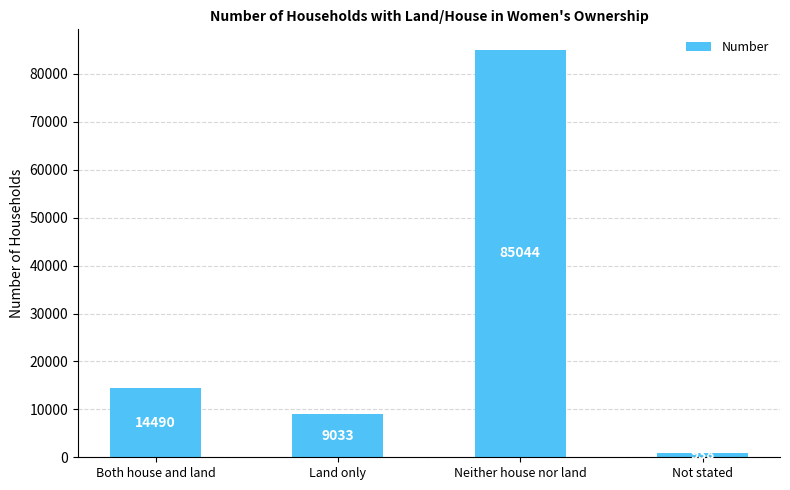

List the labels in order of value, largest first.

Neither house nor land, Both house and land, Land only, Not stated